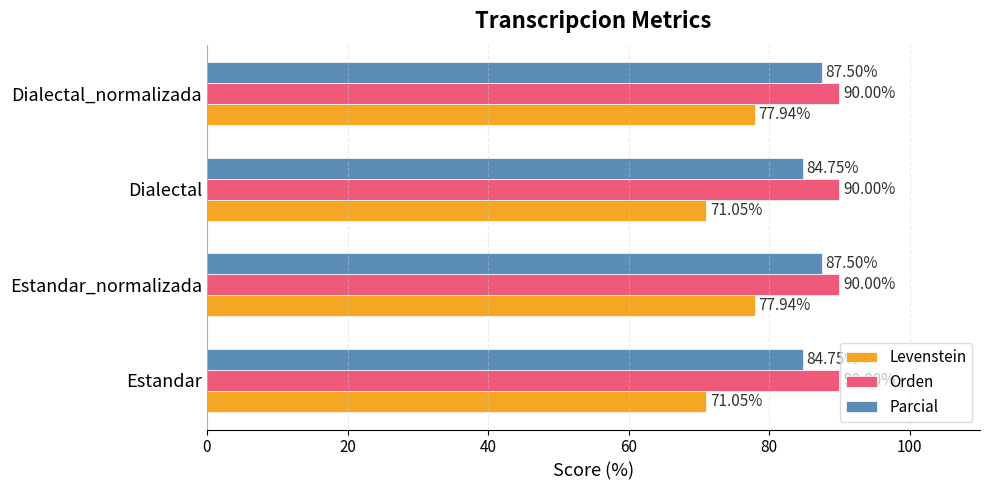

List the series in order of their peak value, highest first.

Orden, Parcial, Levenstein